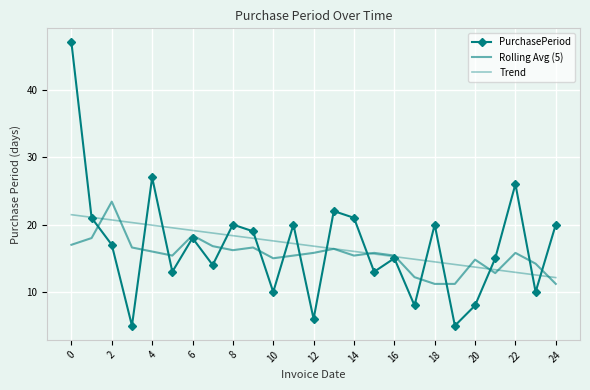

Reading right to left, extract all data points from this chart.

PurchasePeriod: 20.0	10.0	26.0	15.0	8.0	5.0	20.0	8.0	15.0	13.0	21.0	22.0	6.0	20.0	10.0	19.0	20.0	14.0	18.0	13.0	27.0	5.0	17.0	21.0	47.0
Rolling Avg (5): 11.2	14.2	15.8	12.8	14.8	11.2	11.2	12.2	15.4	15.8	15.4	16.4	15.8	15.4	15.0	16.6	16.2	16.8	18.4	15.4	16.0	16.6	23.4	18.0	17.0
Trend: 12.1	12.5	12.9	13.3	13.7	14.1	14.5	14.9	15.2	15.6	16.0	16.4	16.8	17.2	17.6	18.0	18.4	18.7	19.1	19.5	19.9	20.3	20.7	21.1	21.5